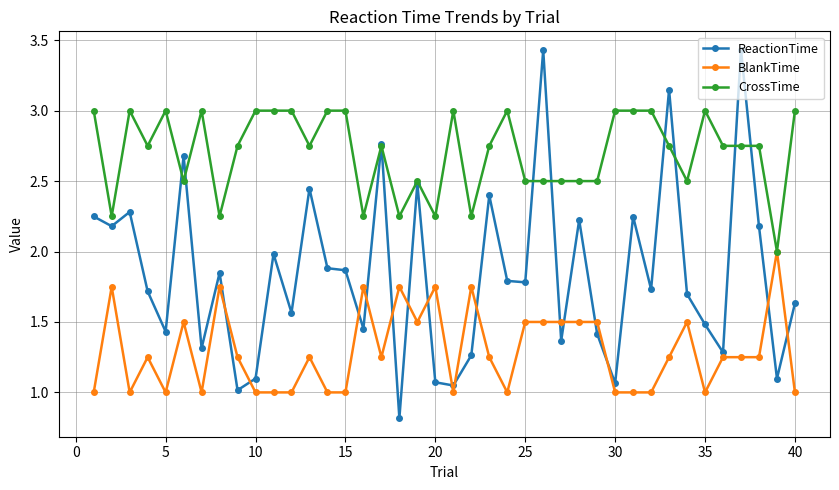

Does the chart have visible grid lines?

Yes